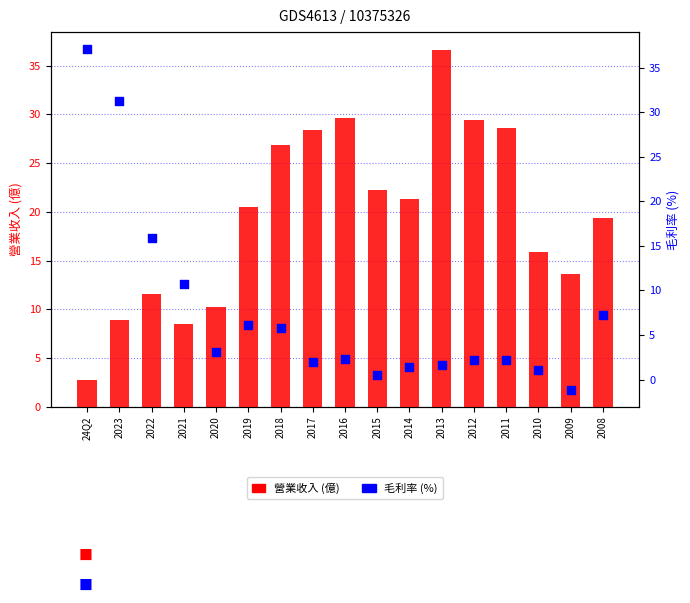

At how many categories does at least one series exceed 12?

15